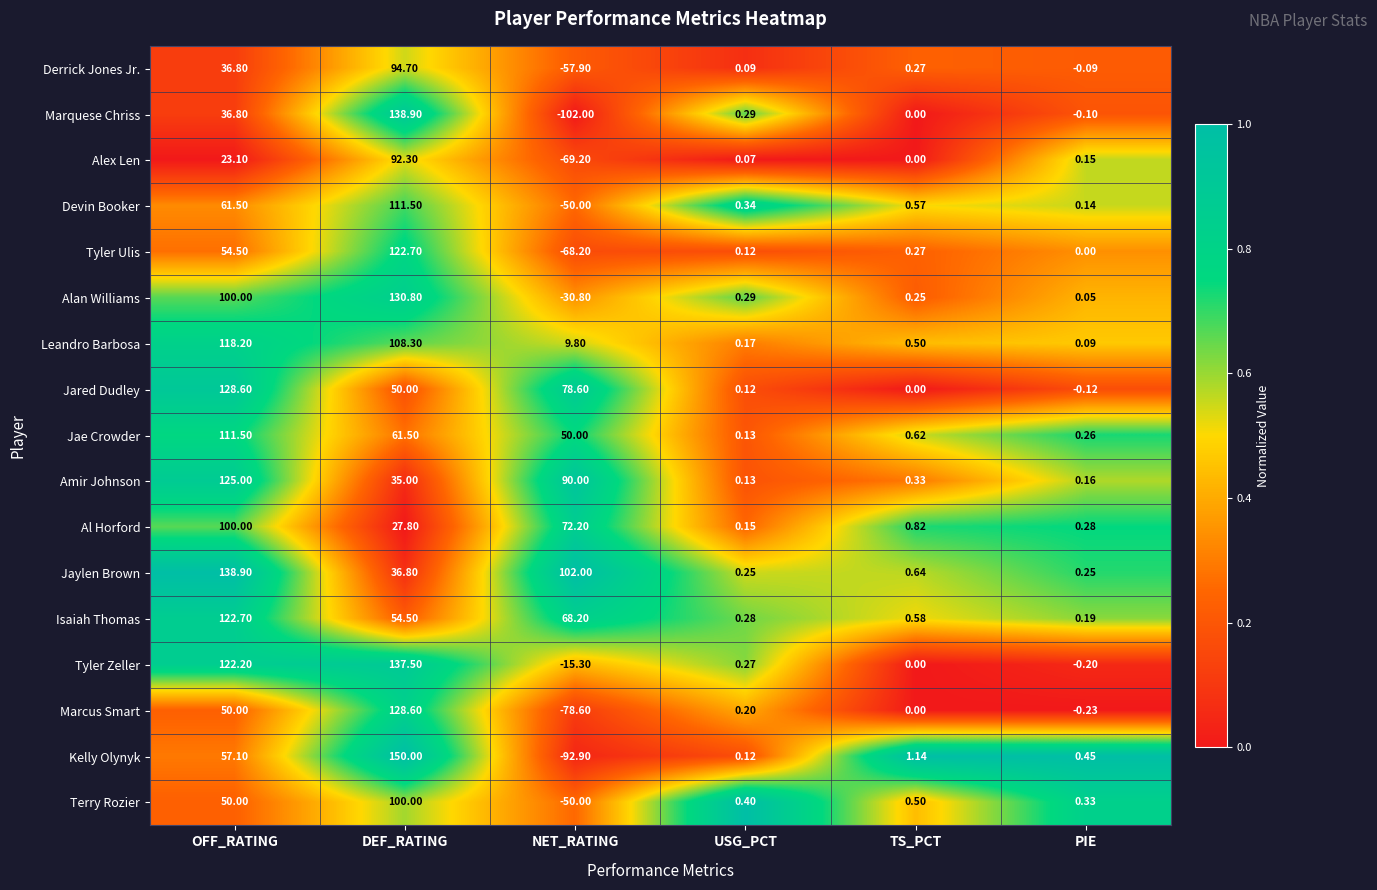

At which label does Alex Len first exceed 0?

OFF_RATING